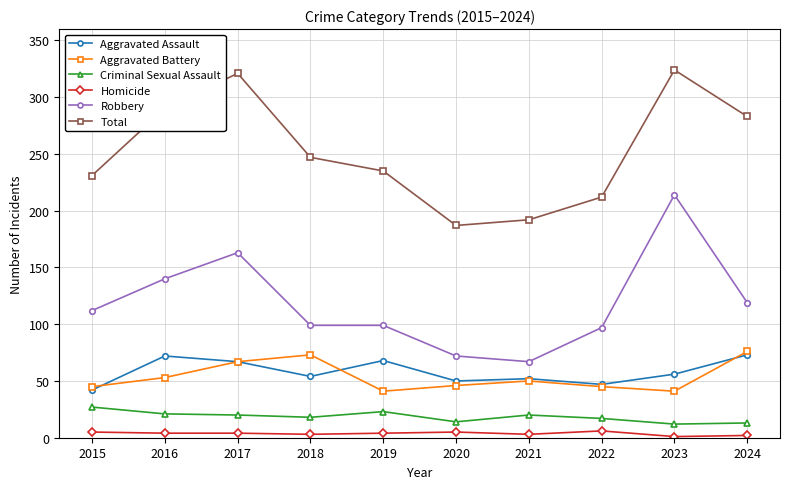

True or false: Aggravated Assault and Homicide cross at least once.

False